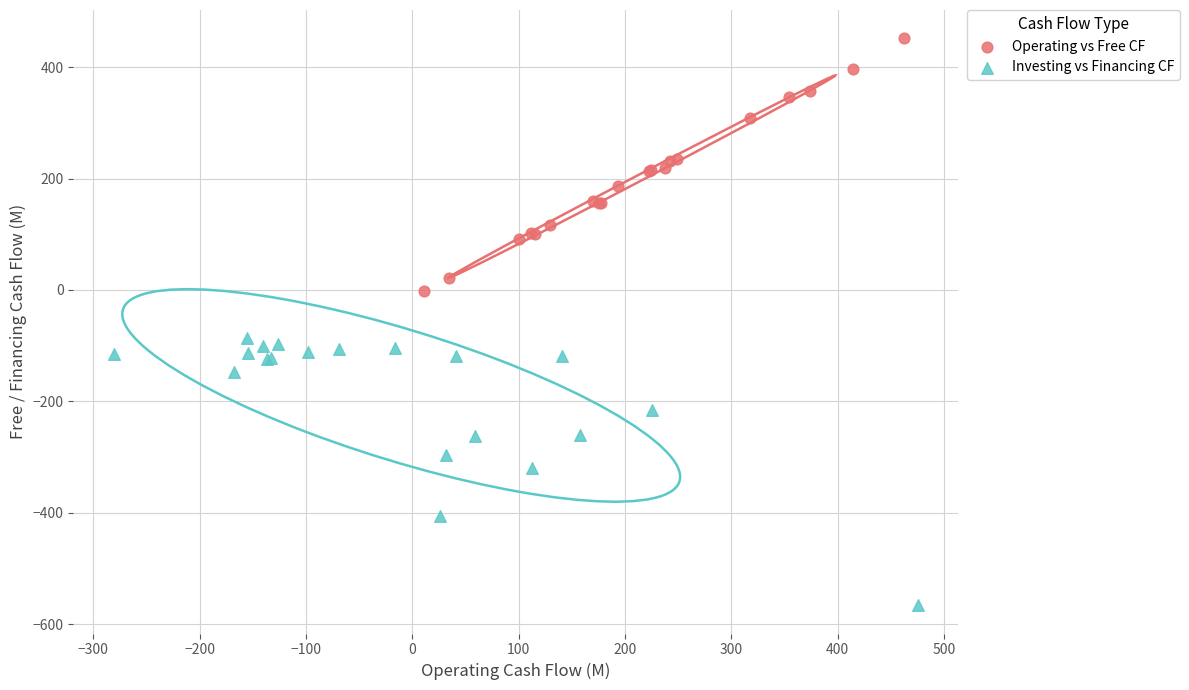

Which series contains the lowest Y value?

Investing vs Financing CF